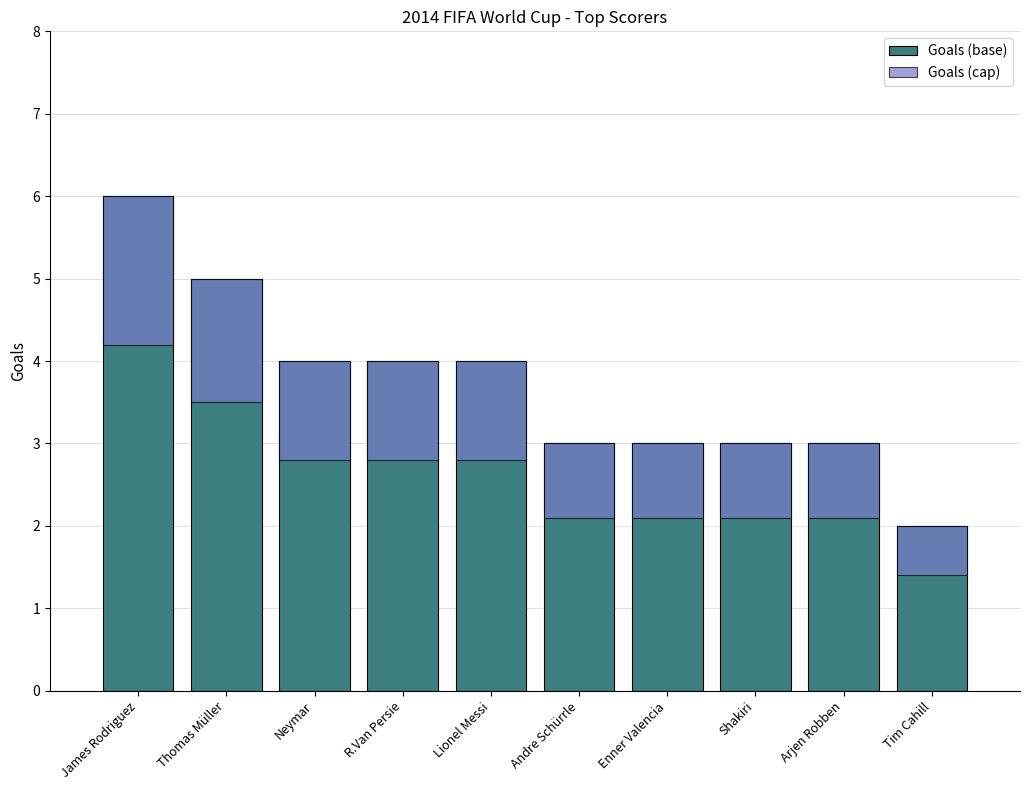

What is the label of the 9th bar from the right?

Thomas Müller